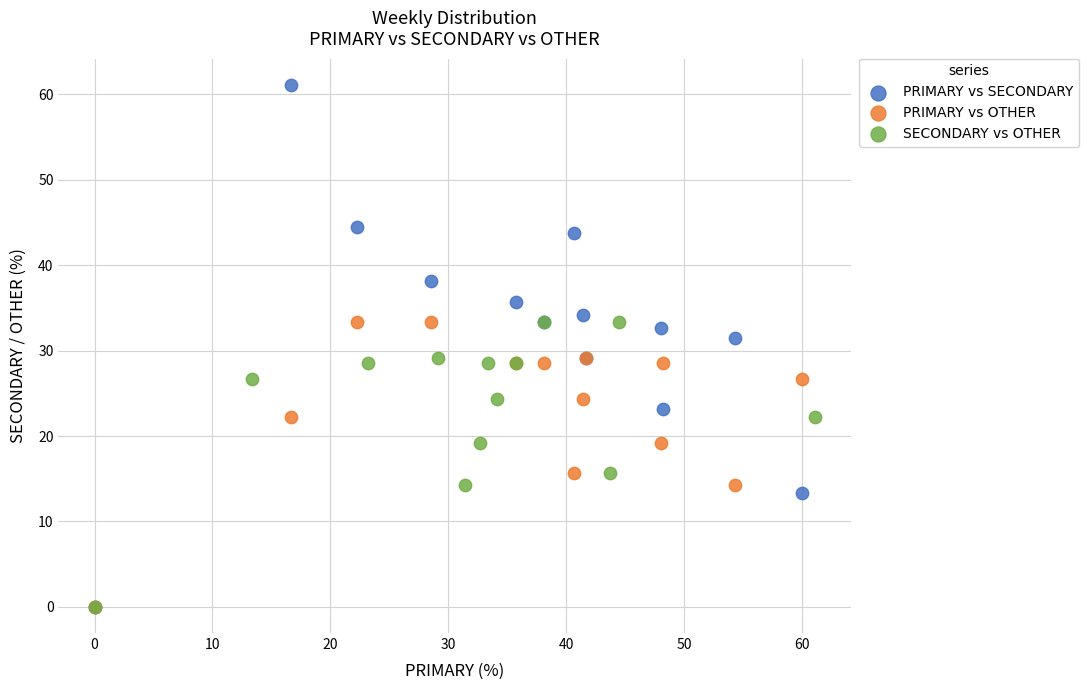

Which series has the widest spread of Y values?

PRIMARY vs SECONDARY